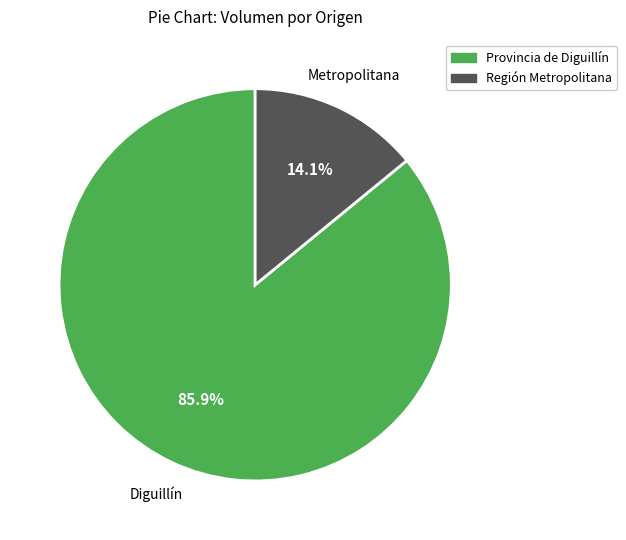

Is there any slice that represents more than half of the pie?

Yes